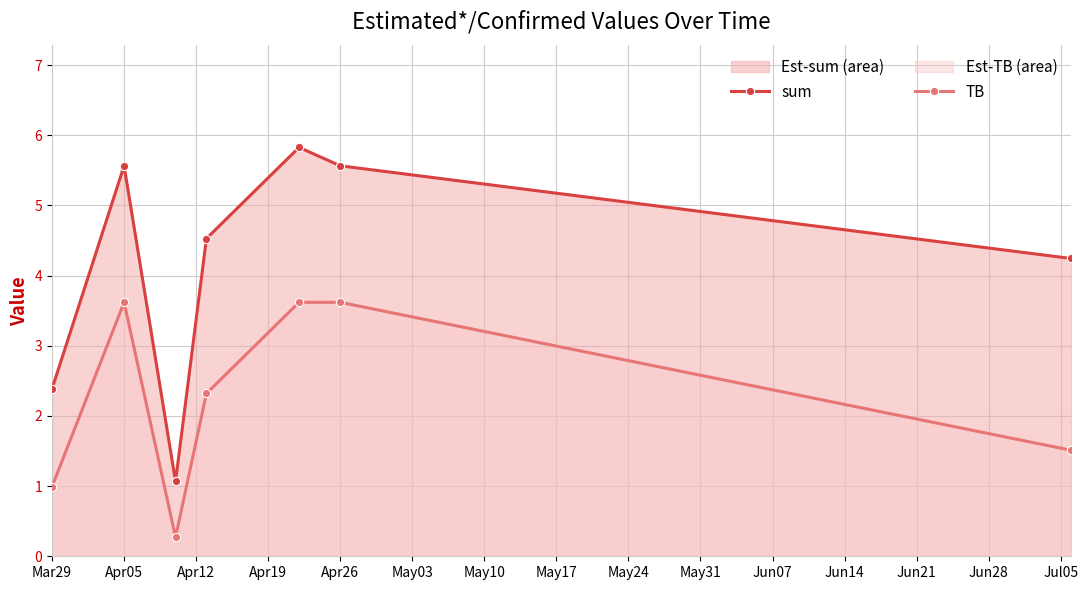

Count the number of categories in the chart.

7